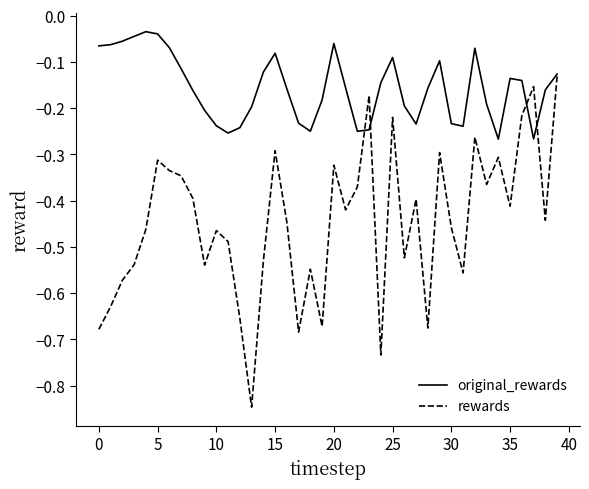

Rank the series by their maximum value, from highest to lowest.

original_rewards, rewards